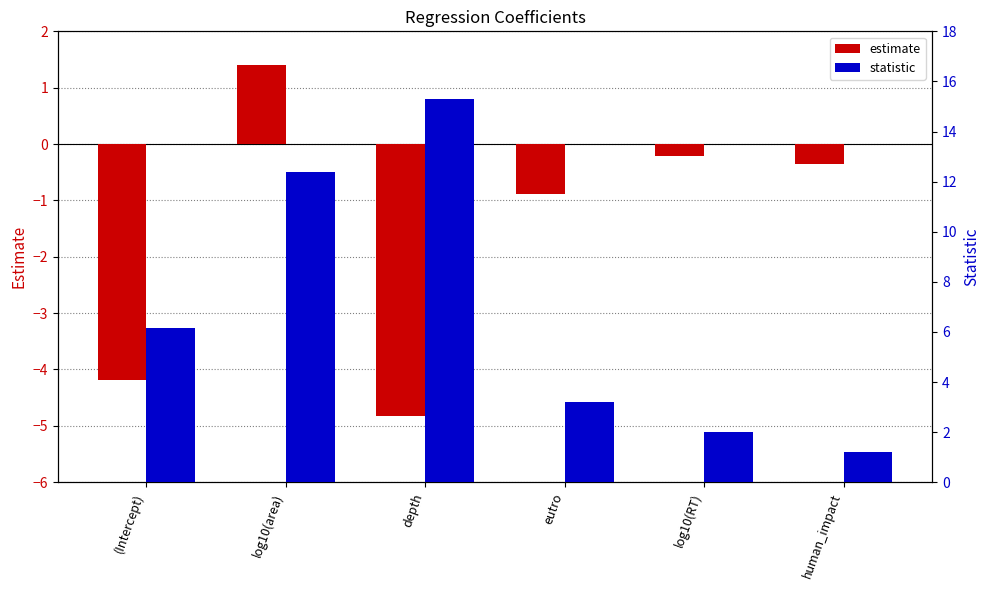

Does the chart contain stacked bars?

No